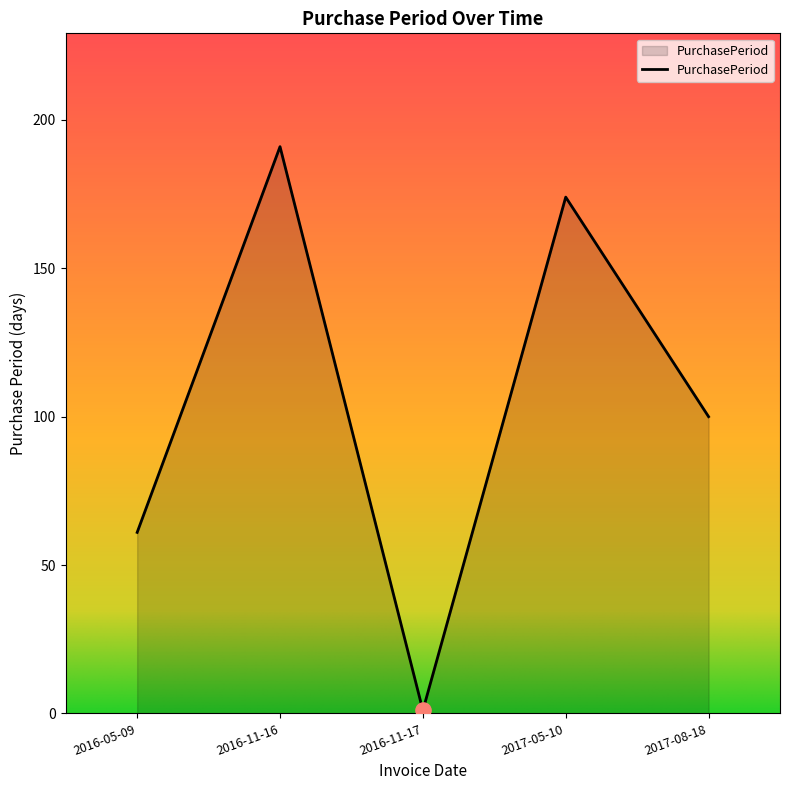

Approximately how many times larger is the value at 2017-05-10 compared to 2016-11-17?

174.0